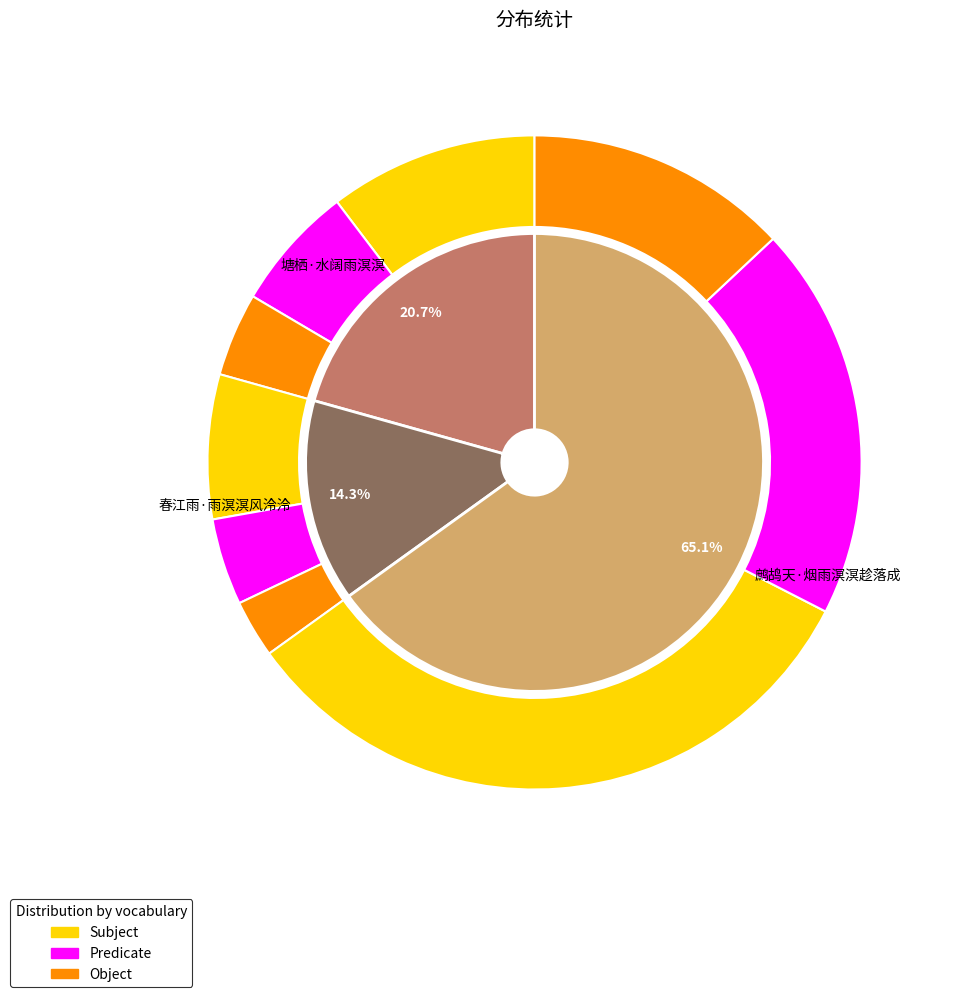

How many slices are in this pie chart?

3